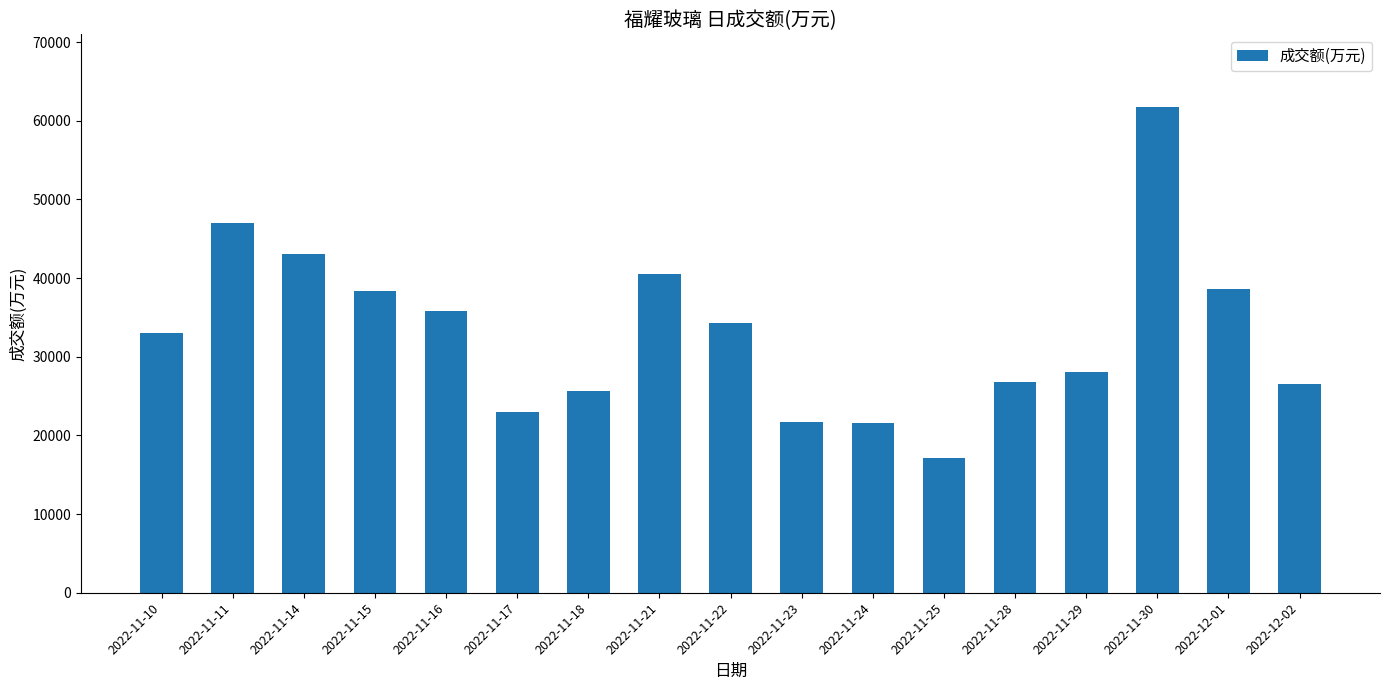

What is the difference between the maximum and second lowest values?

40093